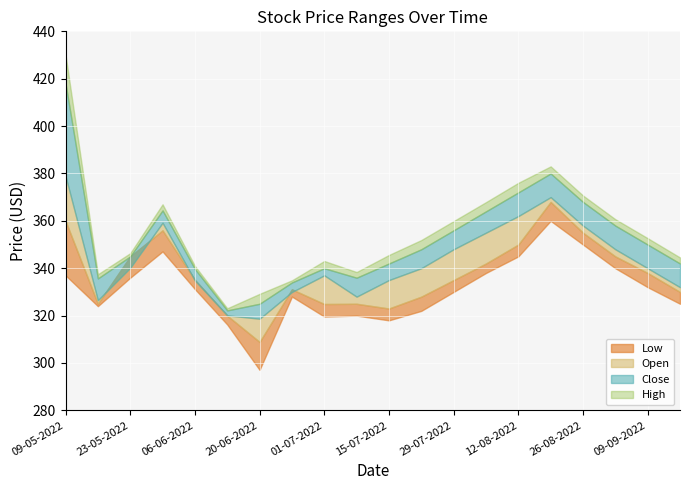

Which series has the widest spread of values?

High